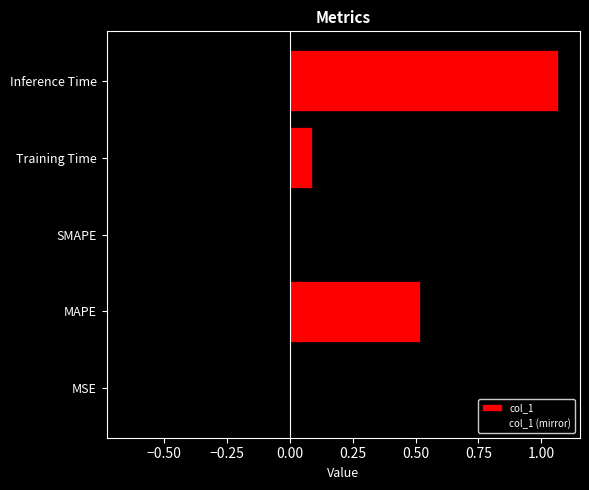

At how many categories does at least one series exceed 0?

4